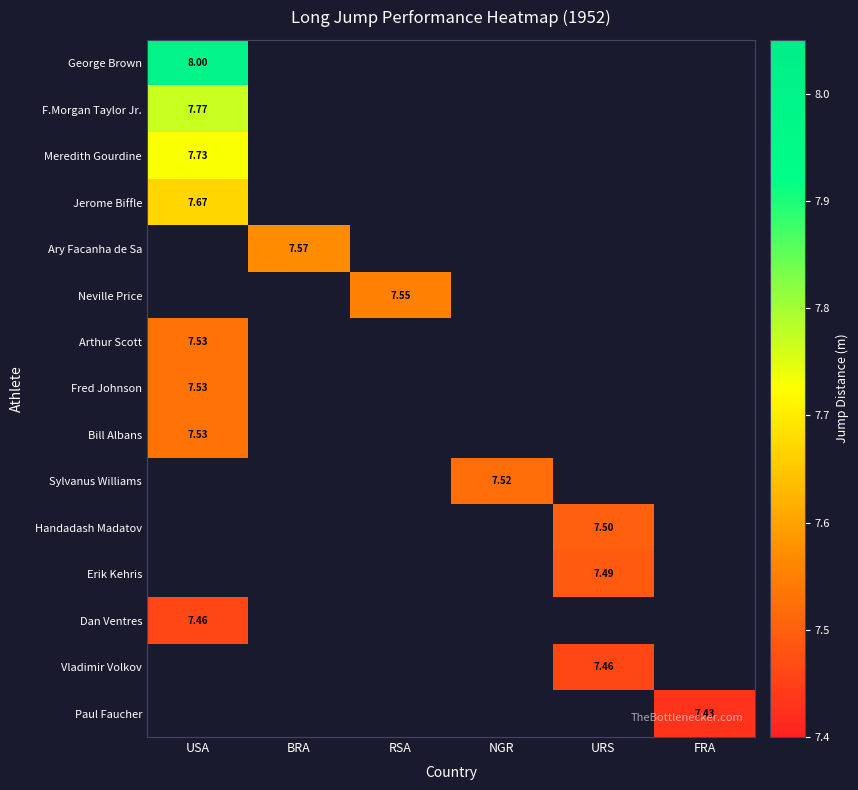

The value of Paul Faucher at FRA is 4.7. True or false?

False